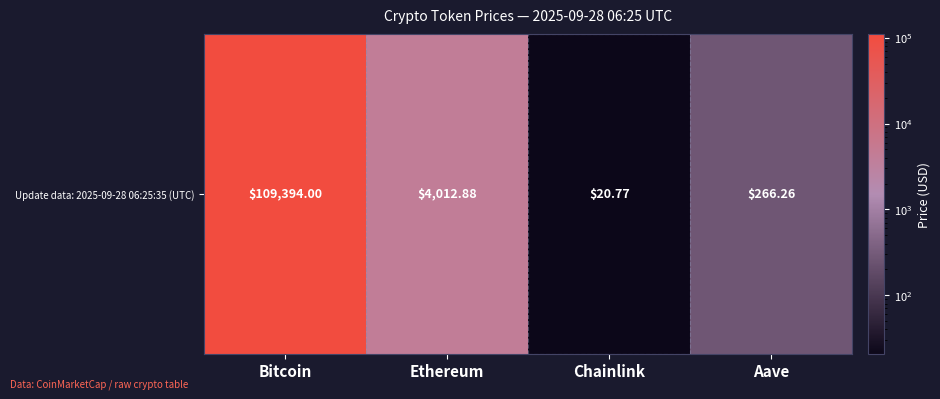

Which label corresponds to the smallest value in the chart?

Chainlink